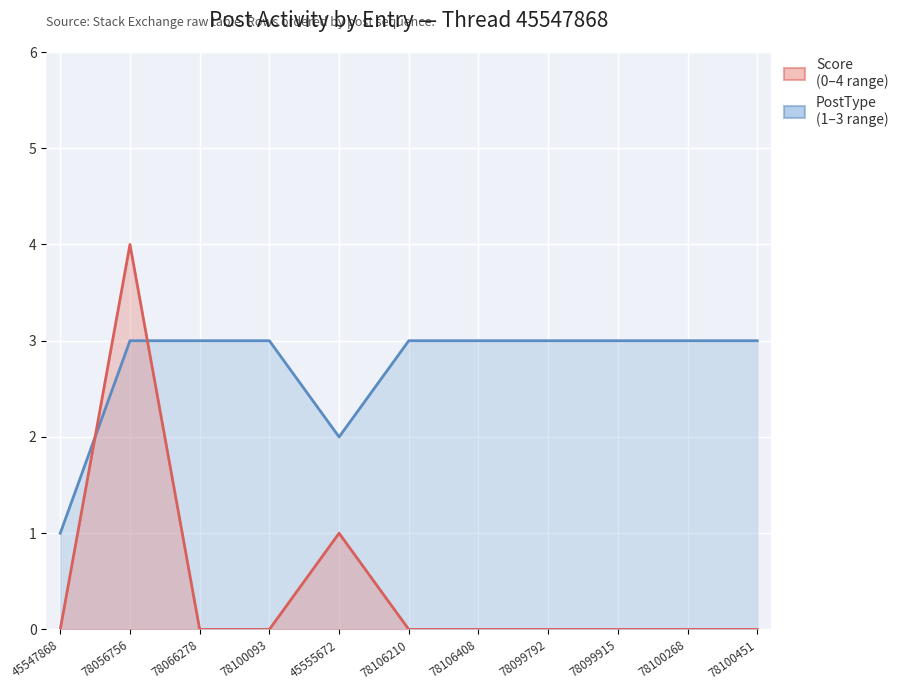

The PostType series shows 3 at 78099915. True or false?

True